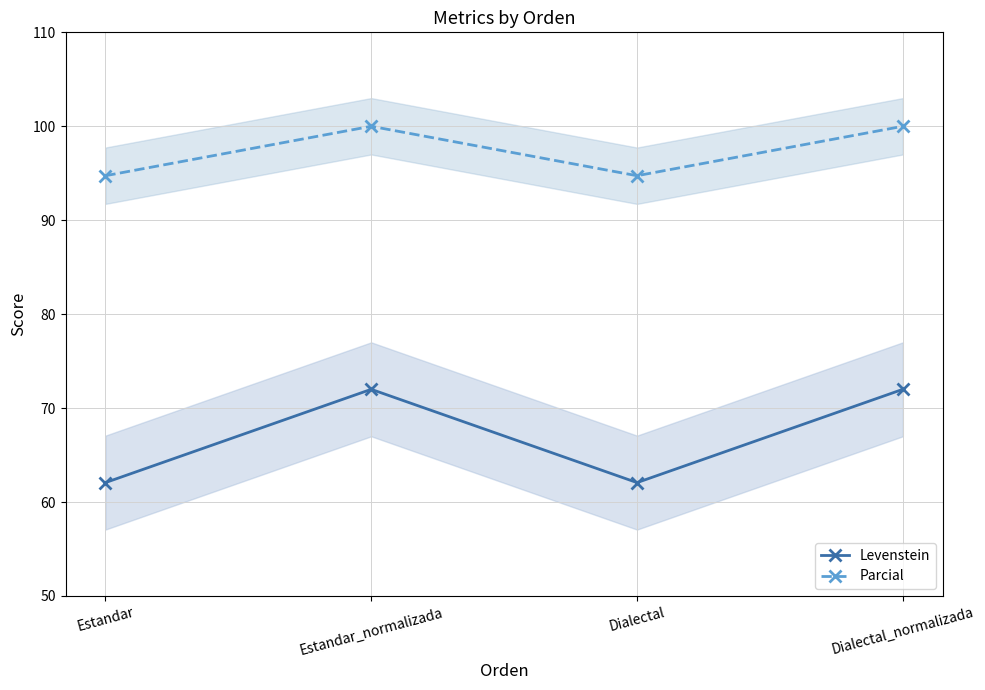

How many categories are shown in the chart?

4